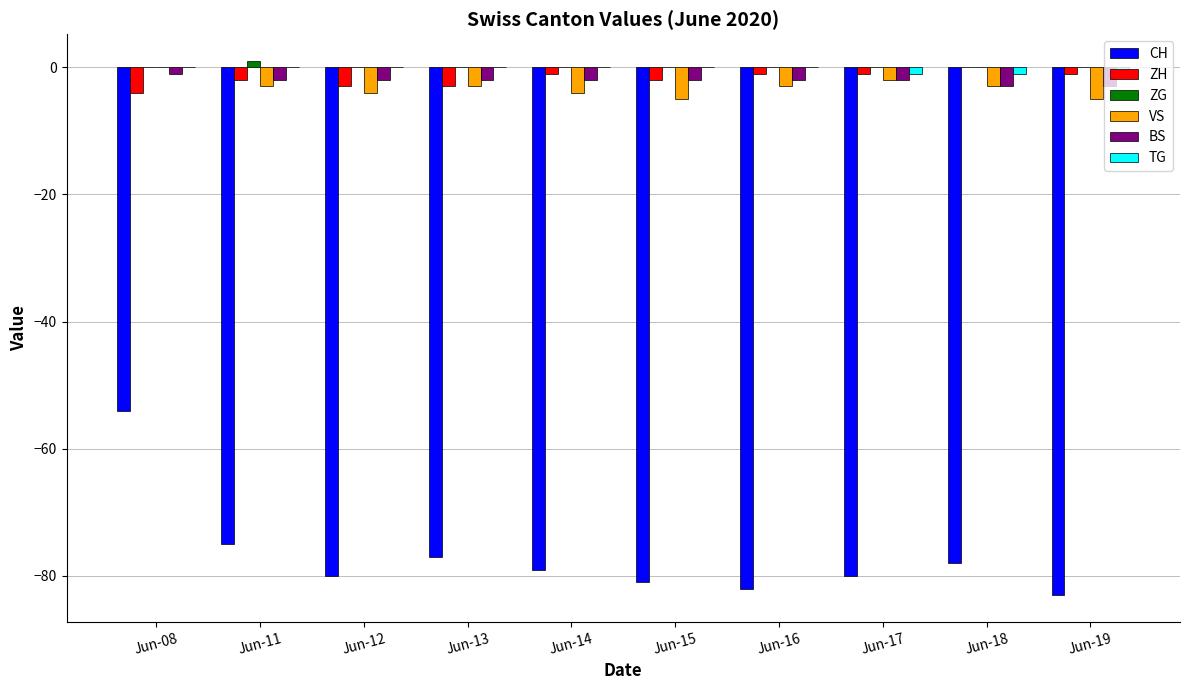

Reading left to right, what are all the values shown in this chart?

CH: -54	-75	-80	-77	-79	-81	-82	-80	-78	-83
ZH: -4	-2	-3	-3	-1	-2	-1	-1	0	-1
ZG: 0	1	0	0	0	0	0	0	0	0
VS: 0	-3	-4	-3	-4	-5	-3	-2	-3	-5
BS: -1	-2	-2	-2	-2	-2	-2	-2	-3	-3
TG: 0	0	0	0	0	0	0	-1	-1	-1